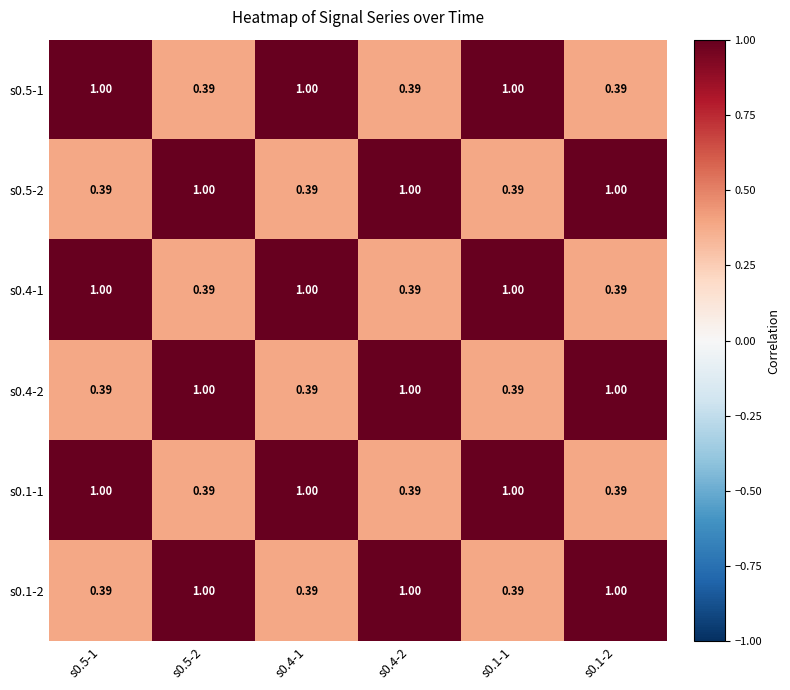

Is the value of s0.4-2 at s0.5-1 greater than the value of s0.5-2 at s0.1-2?

No